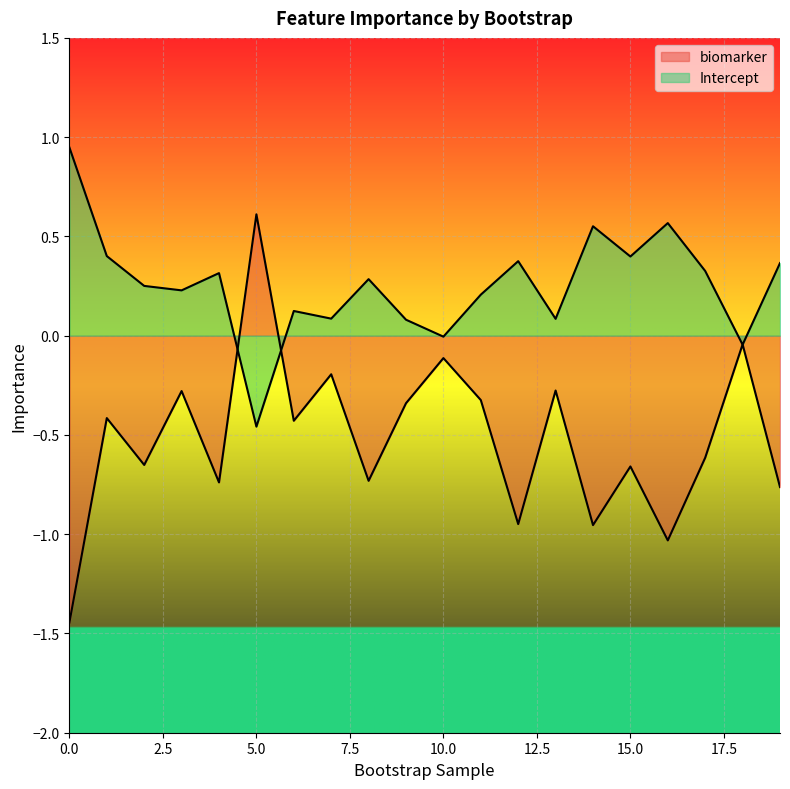

How many negative values does the Intercept series have?

3